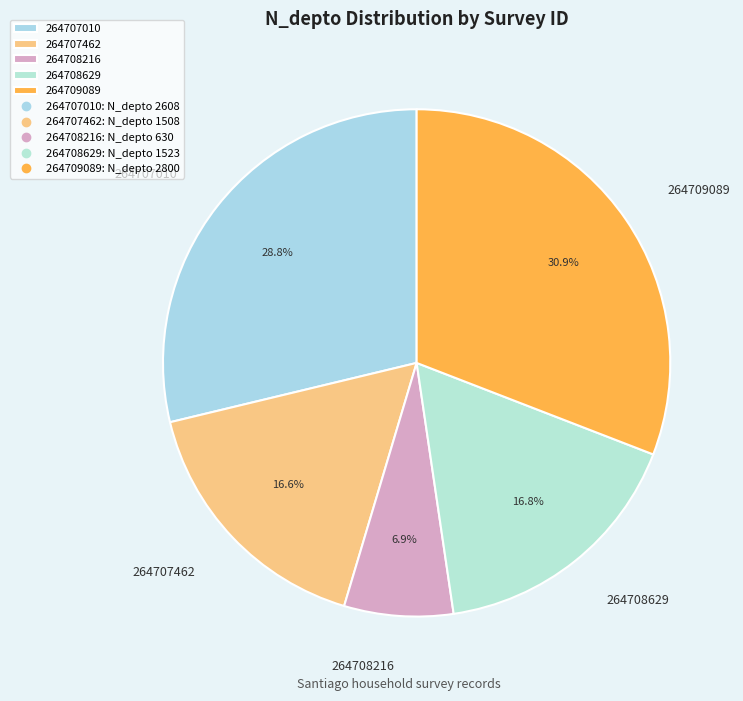

To the nearest percent, what is the difference between the largest and smallest slice percentages?

24%